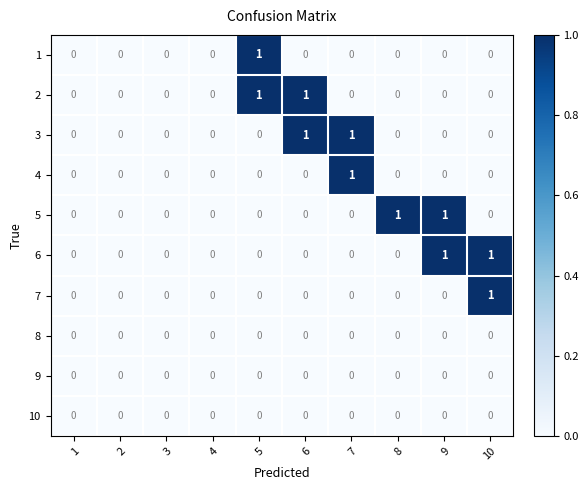

The 4 series shows 0 at 5. True or false?

True